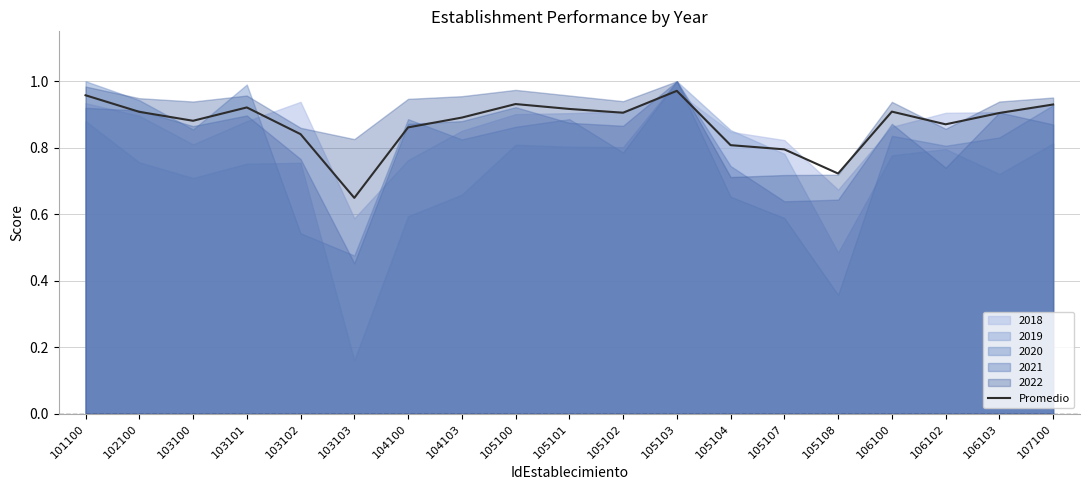

What is the change in value from 105101 to 105107?

-0.1